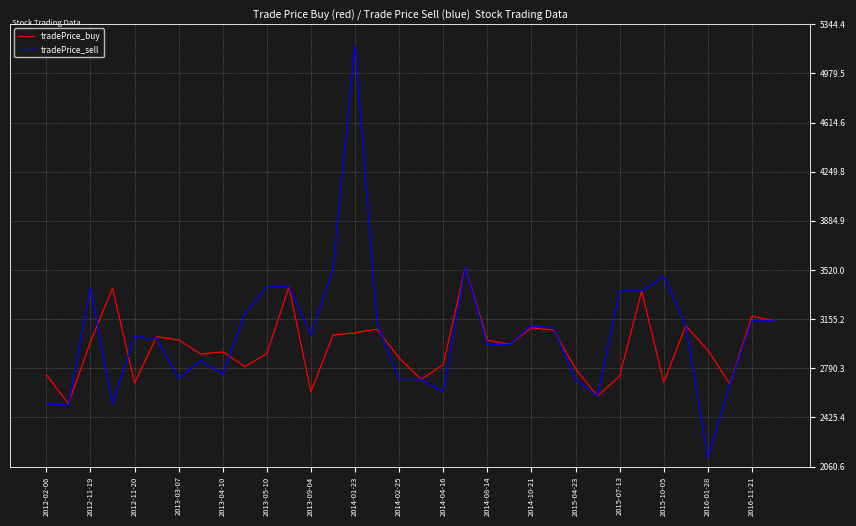

Which series has the largest range (max minus min)?

tradePrice_sell